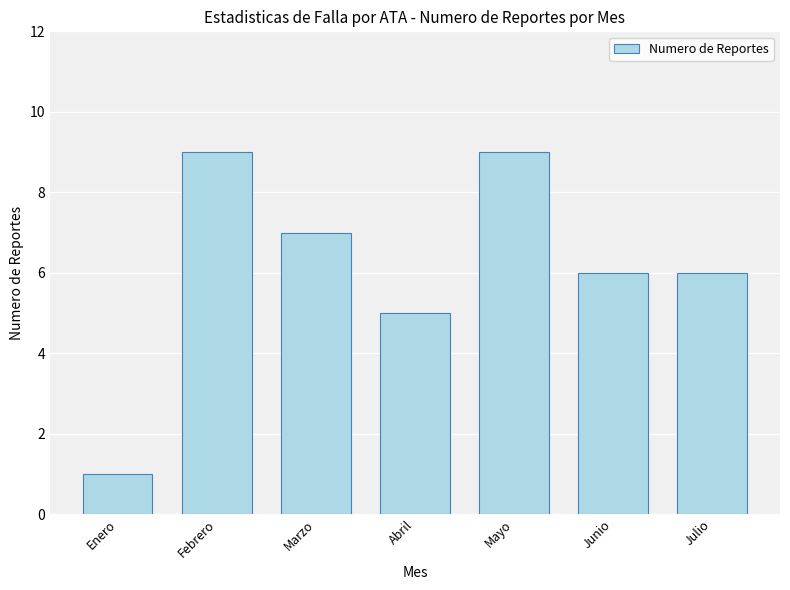

Approximately how many times larger is the value at Junio compared to Enero?

6.0